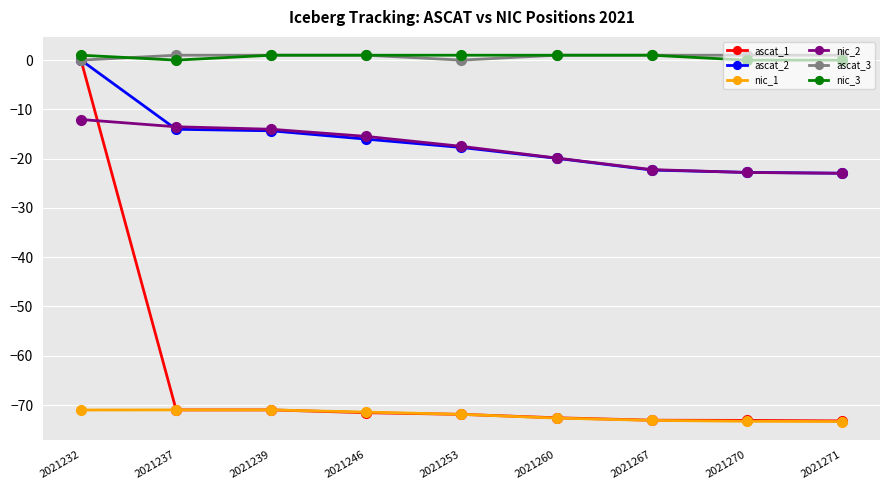

The ascat_2 series shows -14.3 at 2021239. True or false?

True